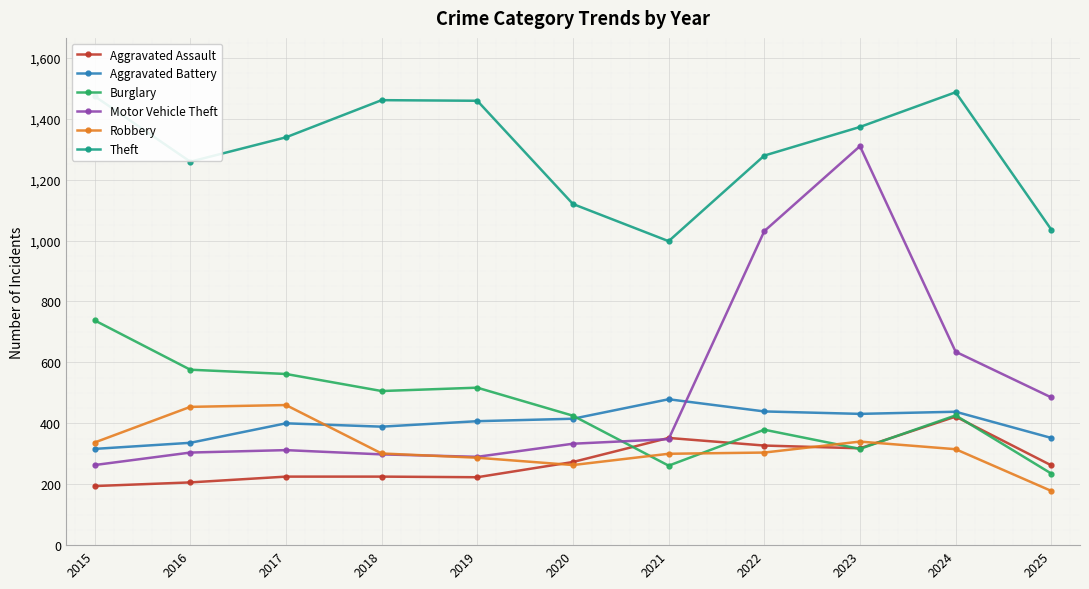

Which category has the lowest value in the Aggravated Battery series?

2015